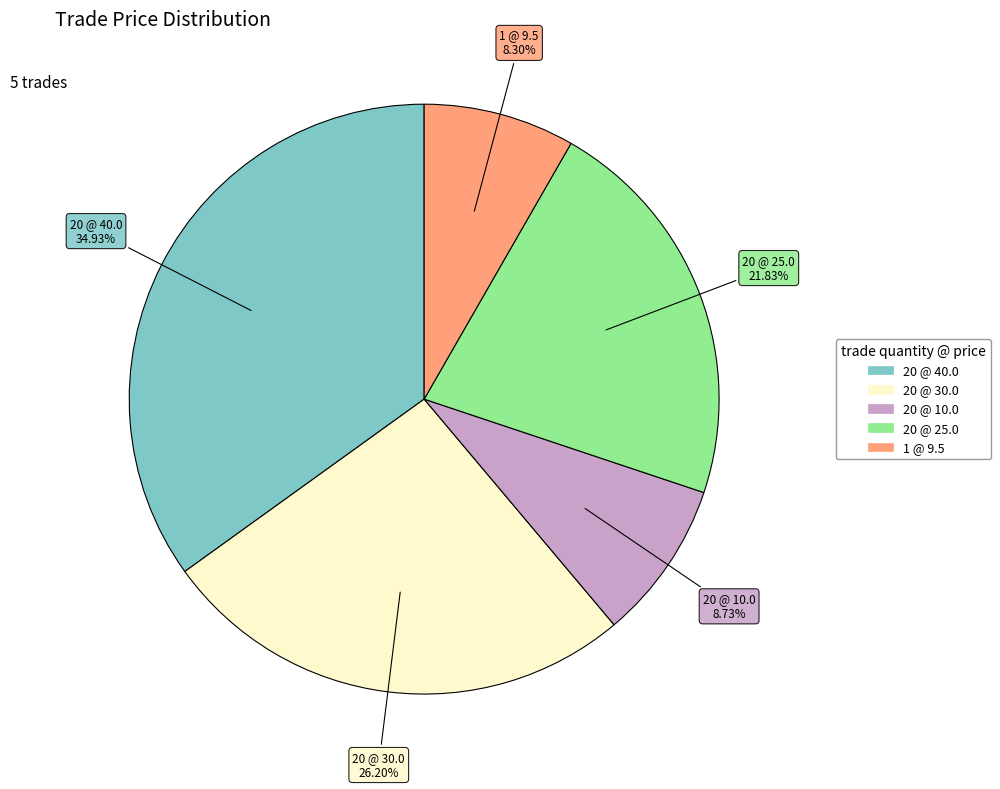

What is the largest slice in the pie chart?

20 @ 40.0